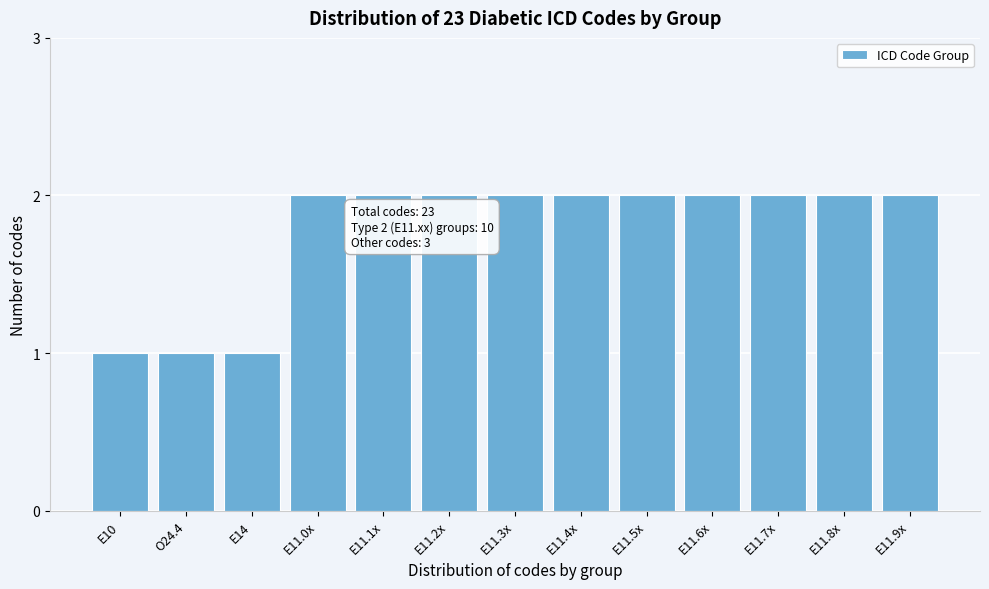

Reading left to right, what are all the values shown in this chart?

E10=1	O24.4=1	E14=1	E11.0x=2	E11.1x=2	E11.2x=2	E11.3x=2	E11.4x=2	E11.5x=2	E11.6x=2	E11.7x=2	E11.8x=2	E11.9x=2